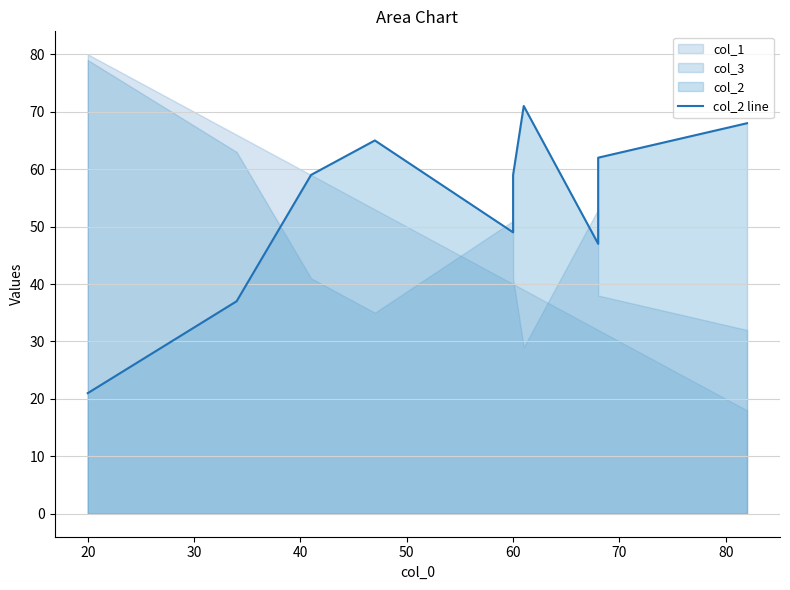

What is the value of the 2nd point from the left?

37